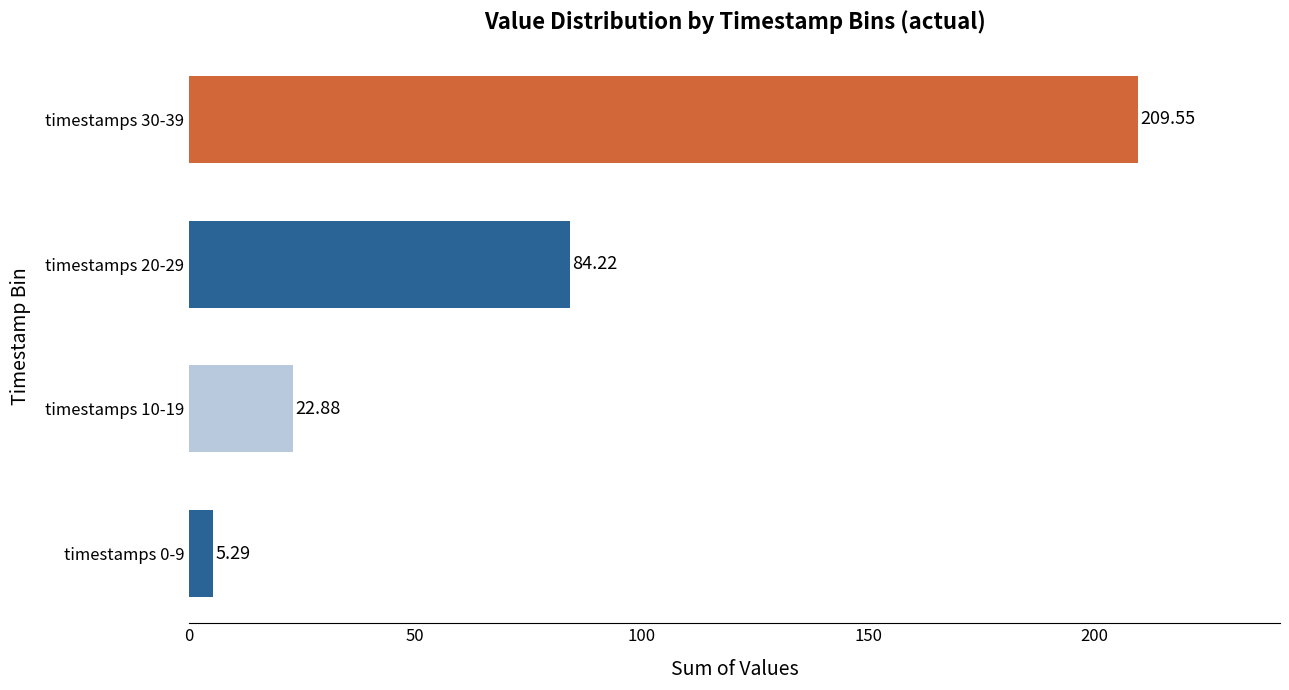

What is the change in value from timestamps 20-29 to timestamps 30-39?

+125.3